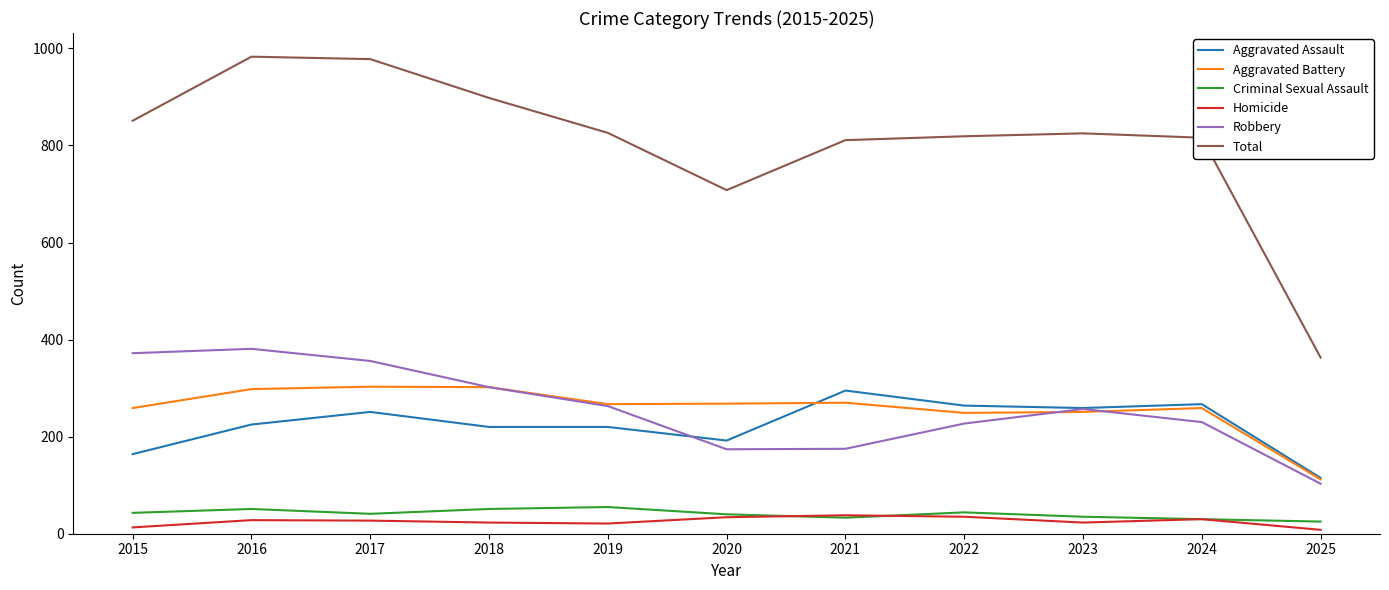

True or false: Aggravated Battery has a value of 298 at 2016.

True